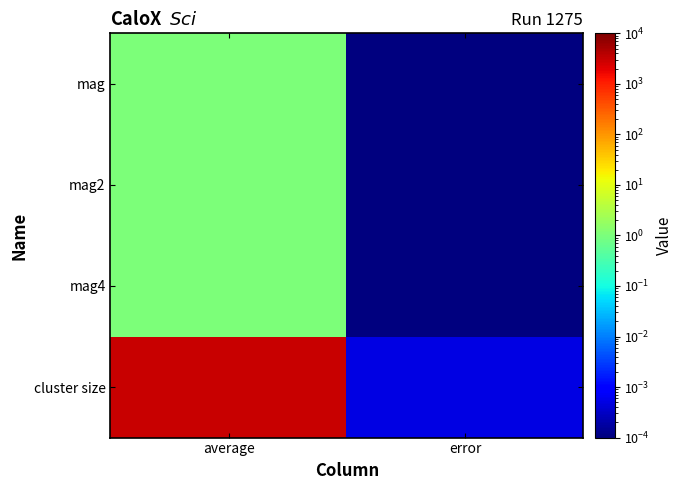

Rank the series at error from highest to lowest value.

cluster size, mag, mag2, mag4